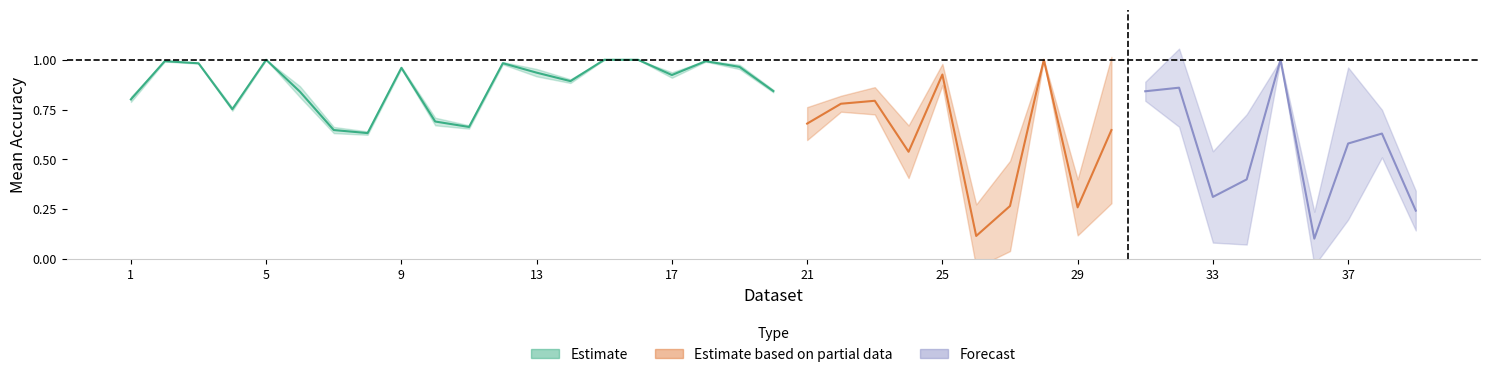

Does the chart have visible grid lines?

No